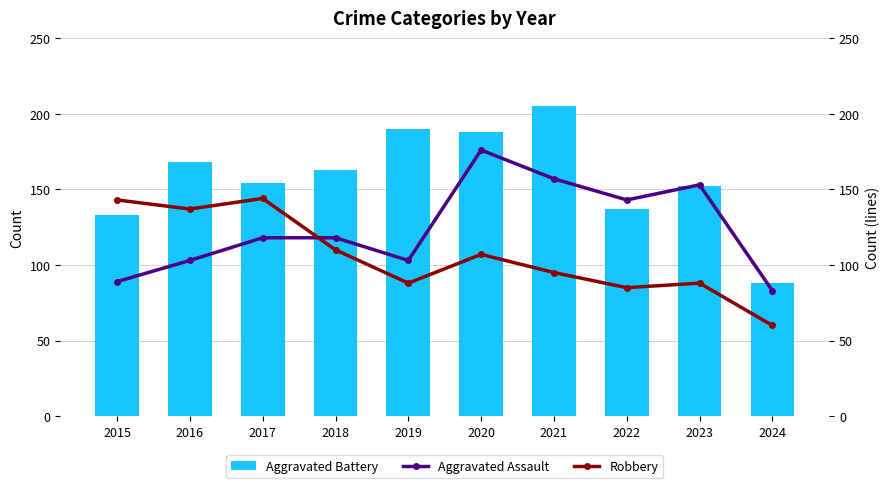

Reading left to right, transcribe all the data shown in this chart.

Aggravated Battery: 133	168	154	163	190	188	205	137	152	88
Aggravated Assault: 89	103	118	118	103	176	157	143	153	83
Robbery: 143	137	144	110	88	107	95	85	88	60